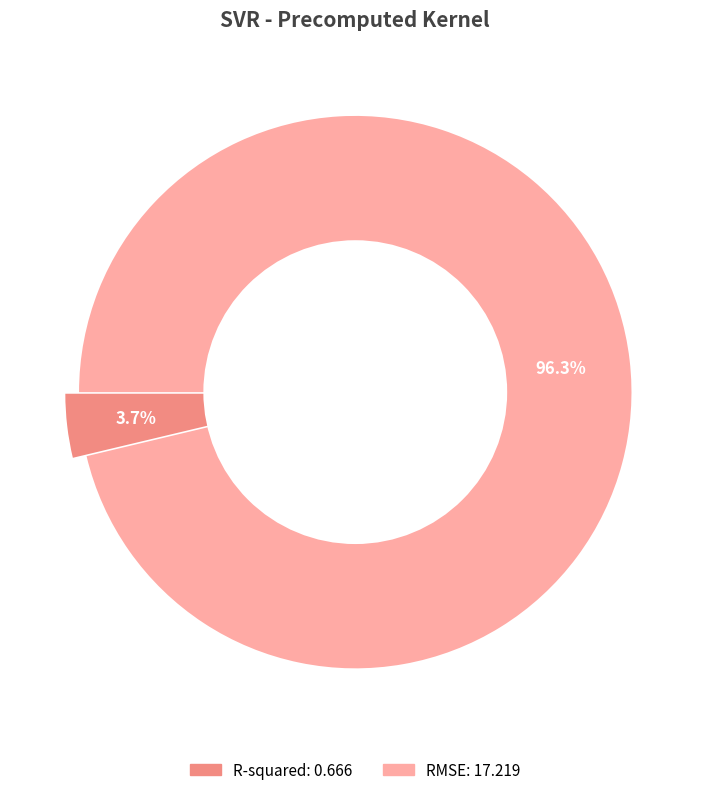

Is R-squared the majority of the pie?

No